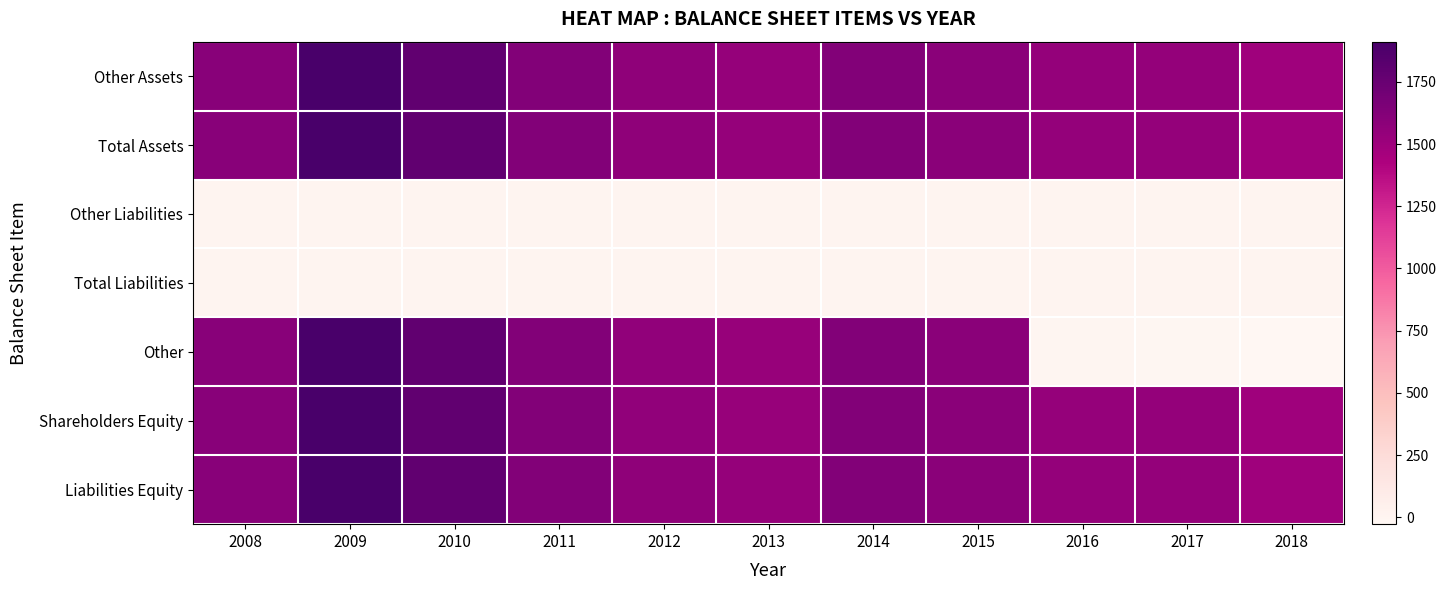

At how many categories does at least one series exceed 1252?

11